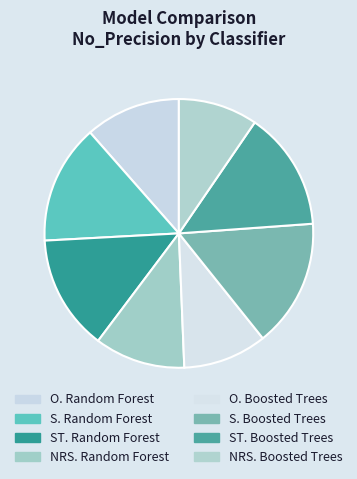

Is there any slice that represents more than half of the pie?

No